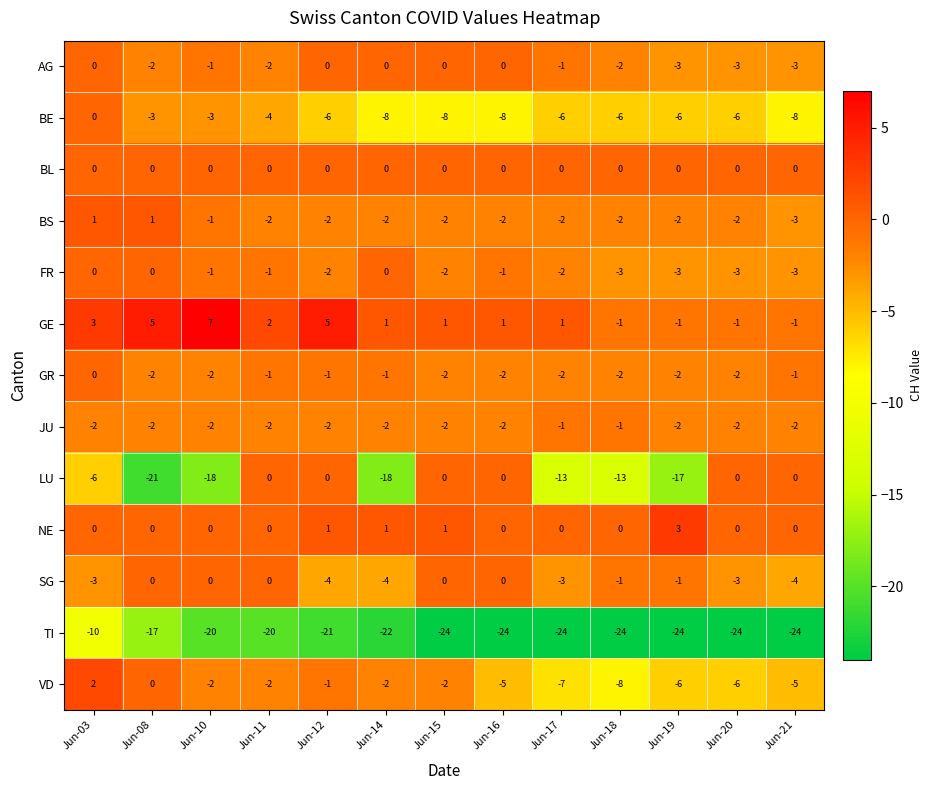

What is the sum of the GE values at Jun-11 and Jun-03?

5